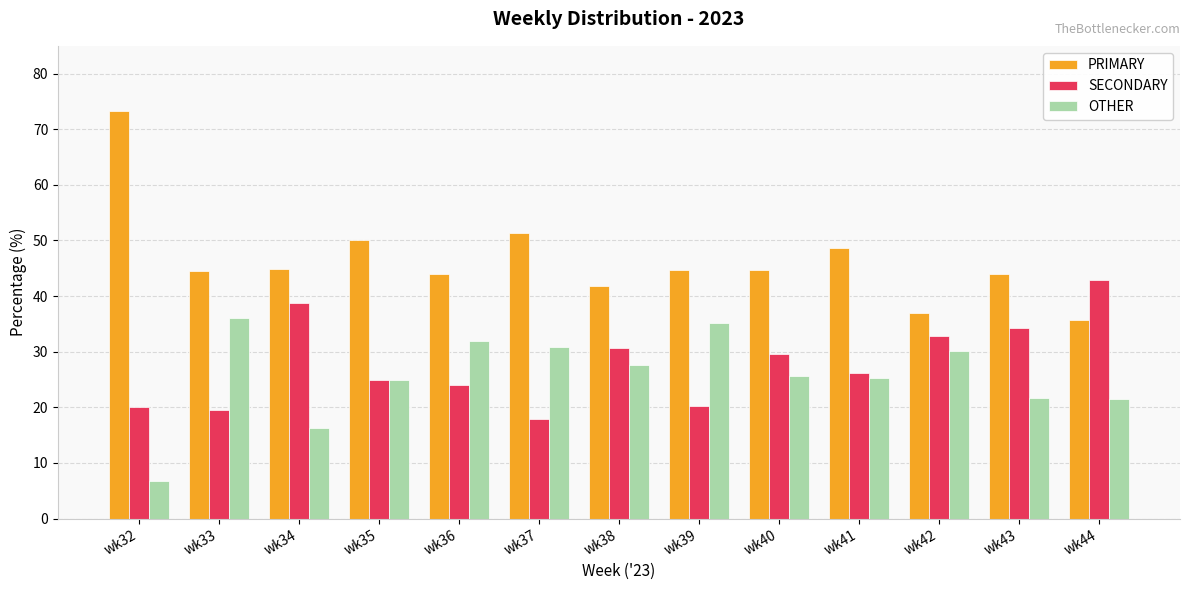

How many bars are there in total?

39